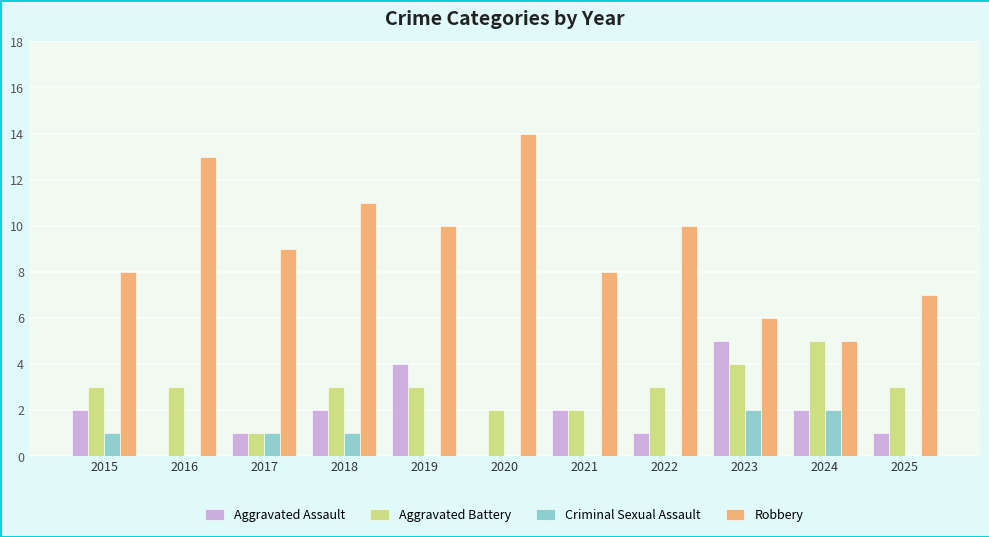

The value of Aggravated Assault at 2023 is 5. True or false?

True